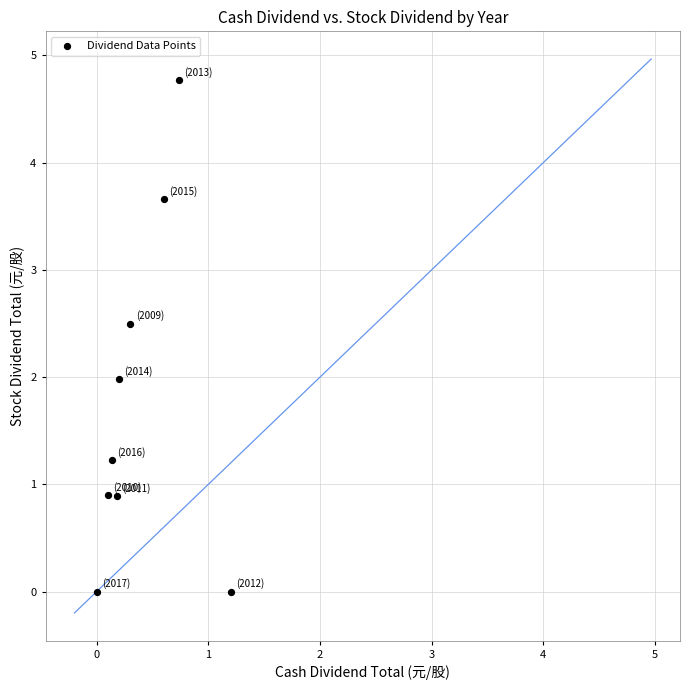

What is the range of X values (max minus min)?

1.2